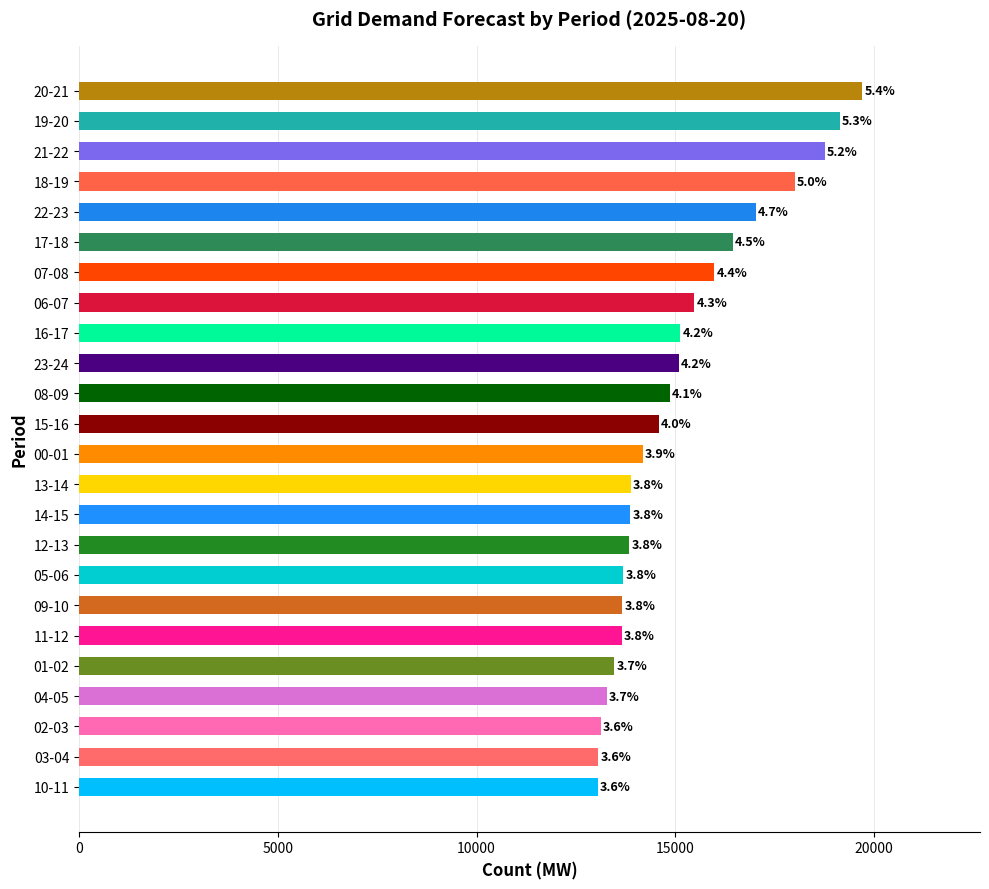

What is the smallest value displayed?

13055